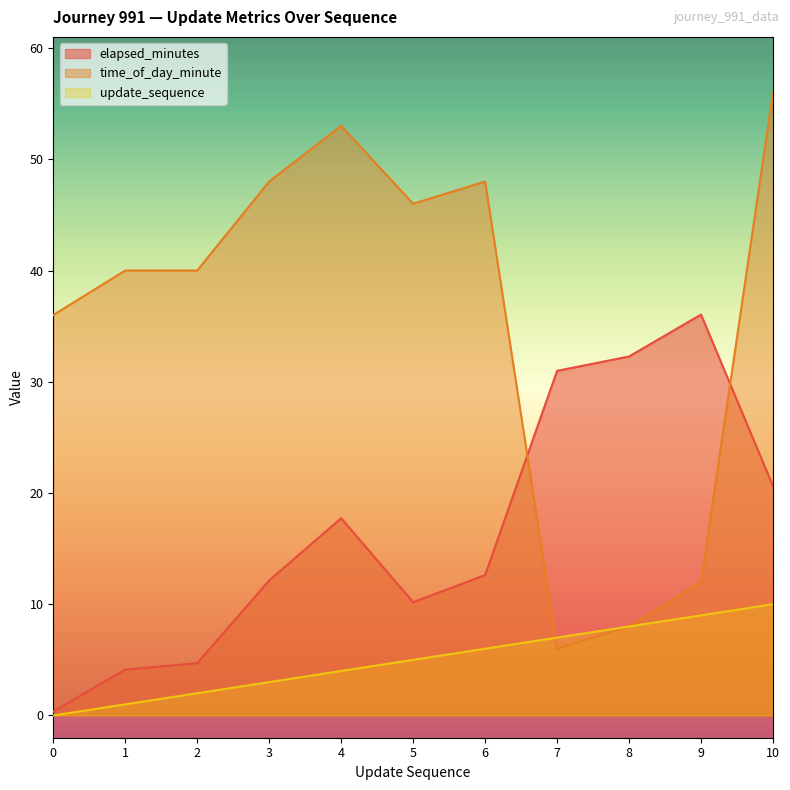

True or false: update_sequence has a value of 1.0 at 2.

False